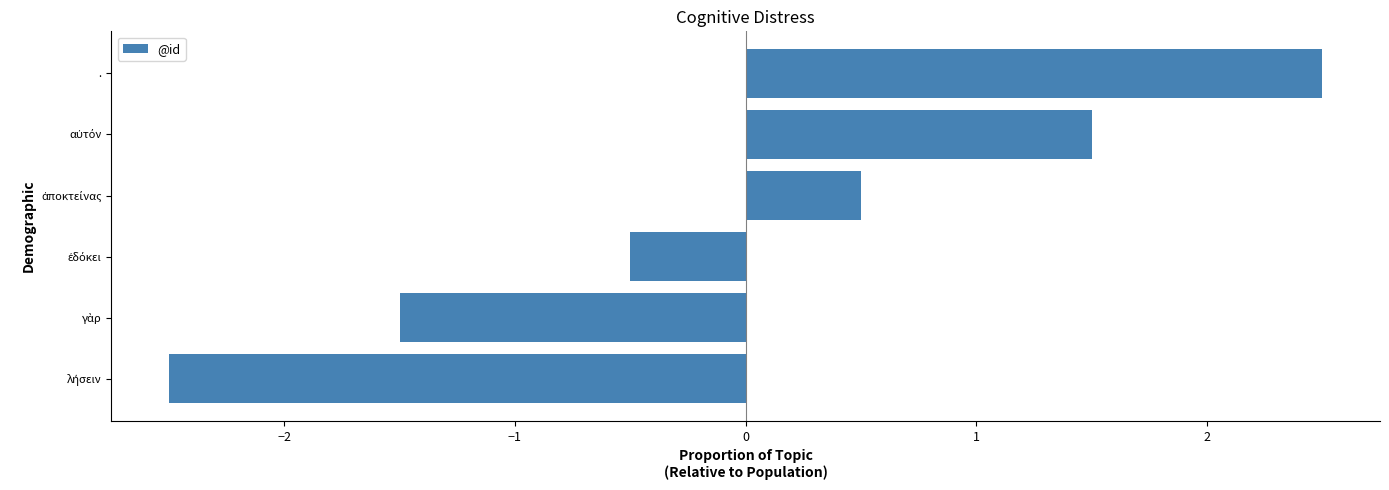

What is the difference between the maximum and second lowest values?

4.0